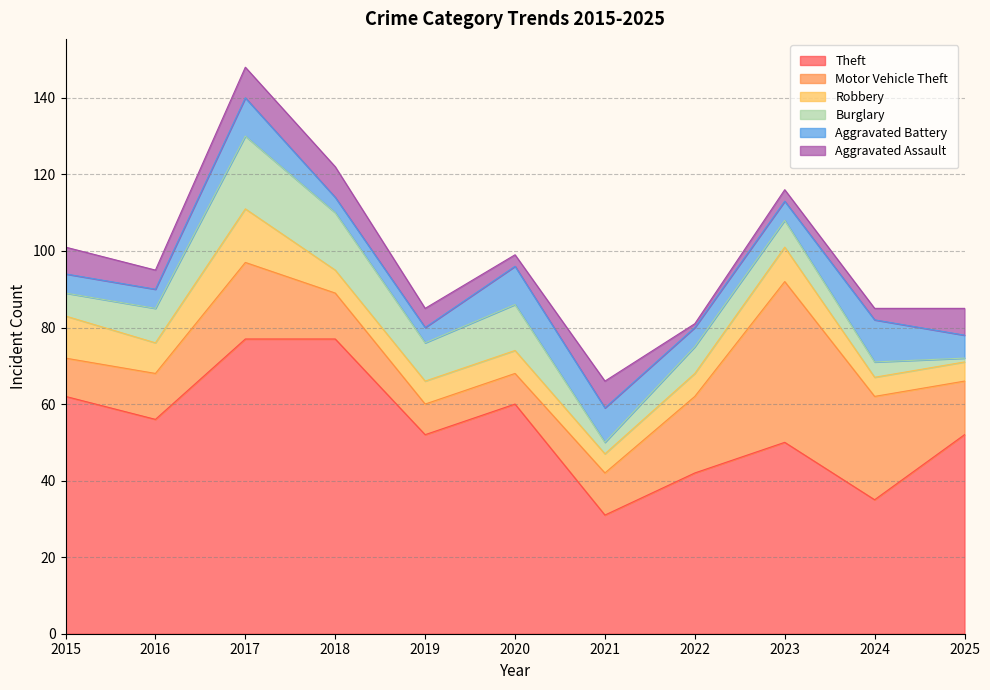

Where does the Robbery series first go above 6?

2015